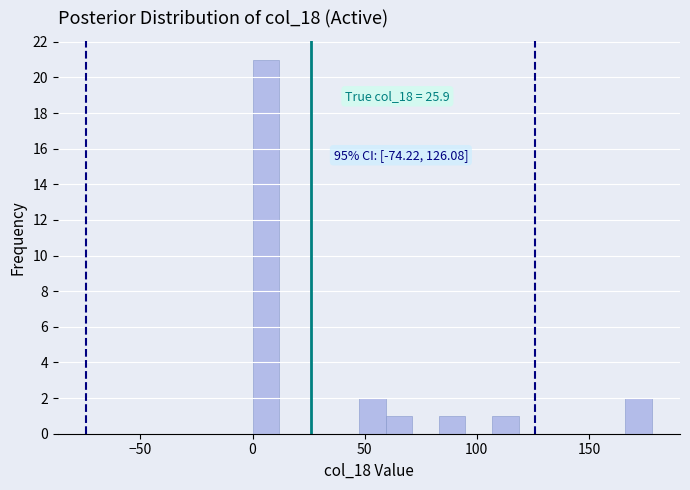

Around what value on the x-axis is the tallest bar? Give the approximate position of its centre, as read against the axis.

5